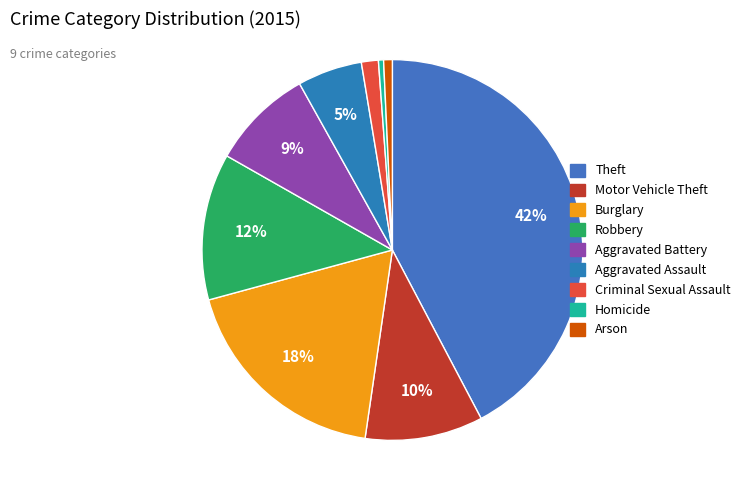

To the nearest percent, what portion does Burglary represent?

18%